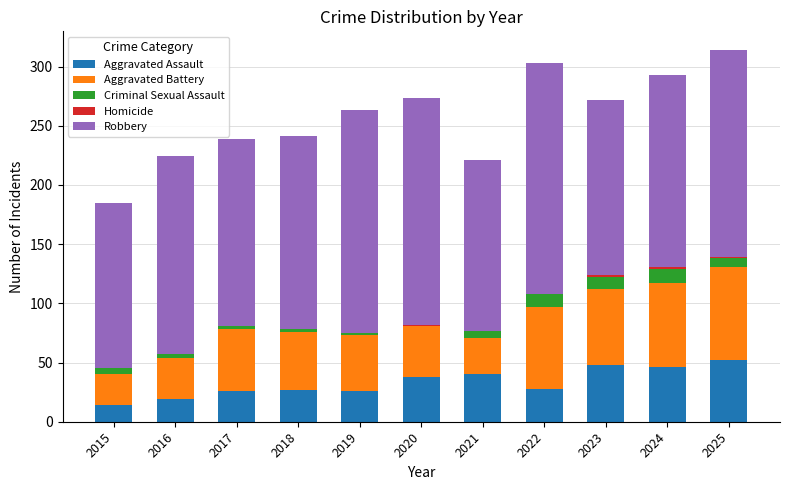

What is the highest value of the Aggravated Assault series?

52